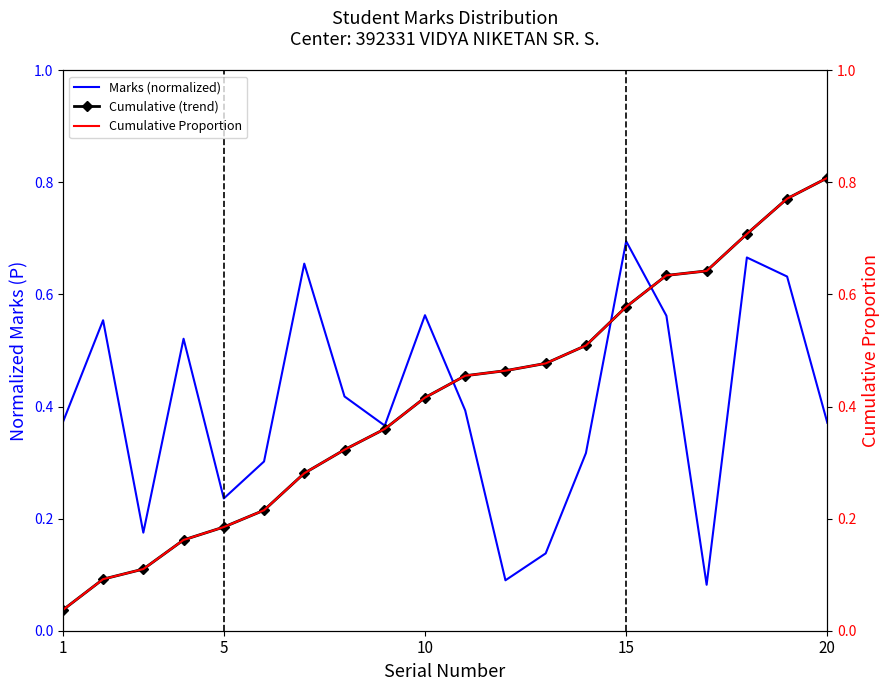

What are all the series names shown in the legend?

Marks (normalized), Cumulative (trend), Cumulative Proportion